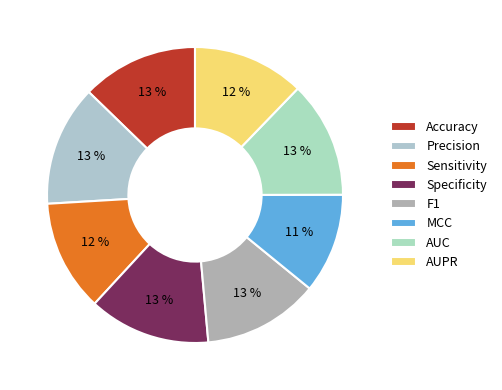

Combined, do AUC and Specificity account for over 50%?

No